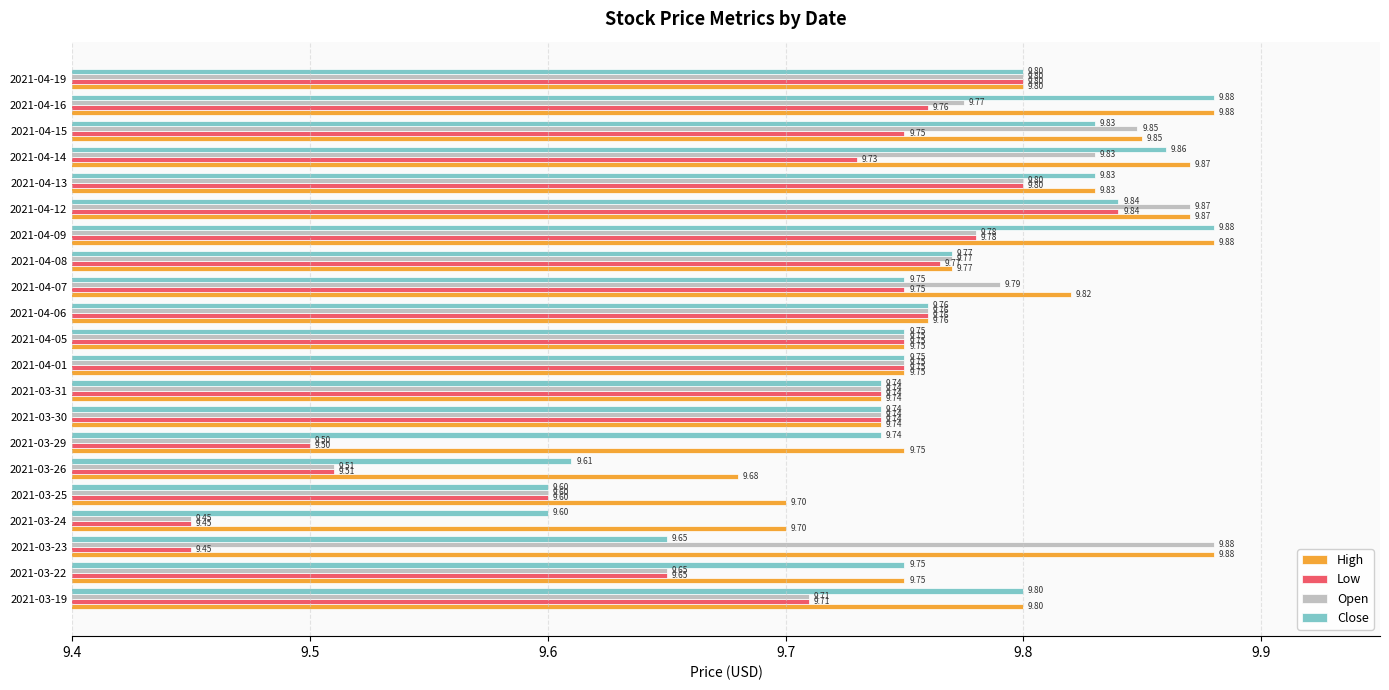

What is the total value across all series at 2021-03-29?

38.5